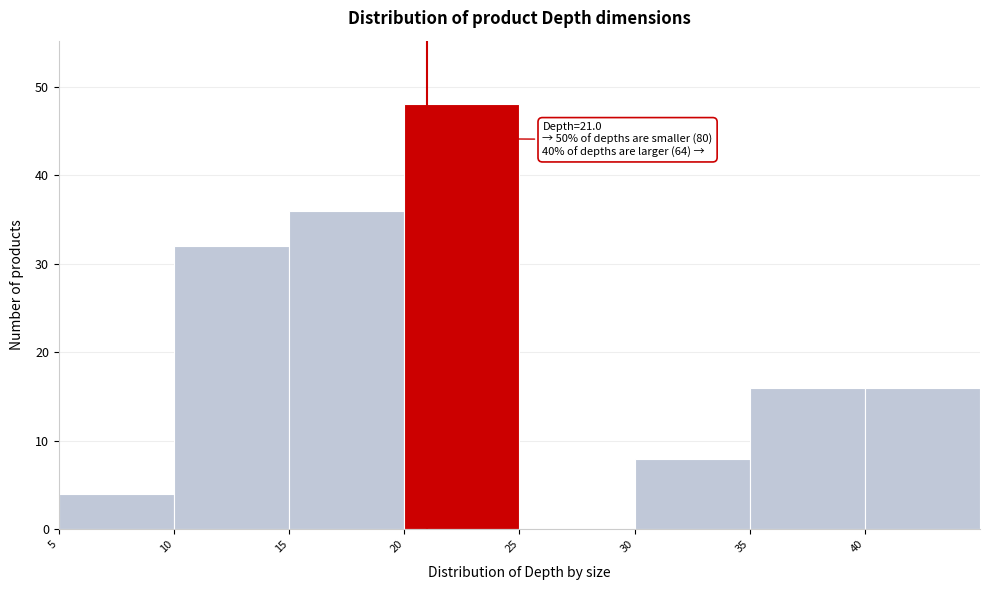

Over which range of the x-axis is the bar tallest?

20 to 25